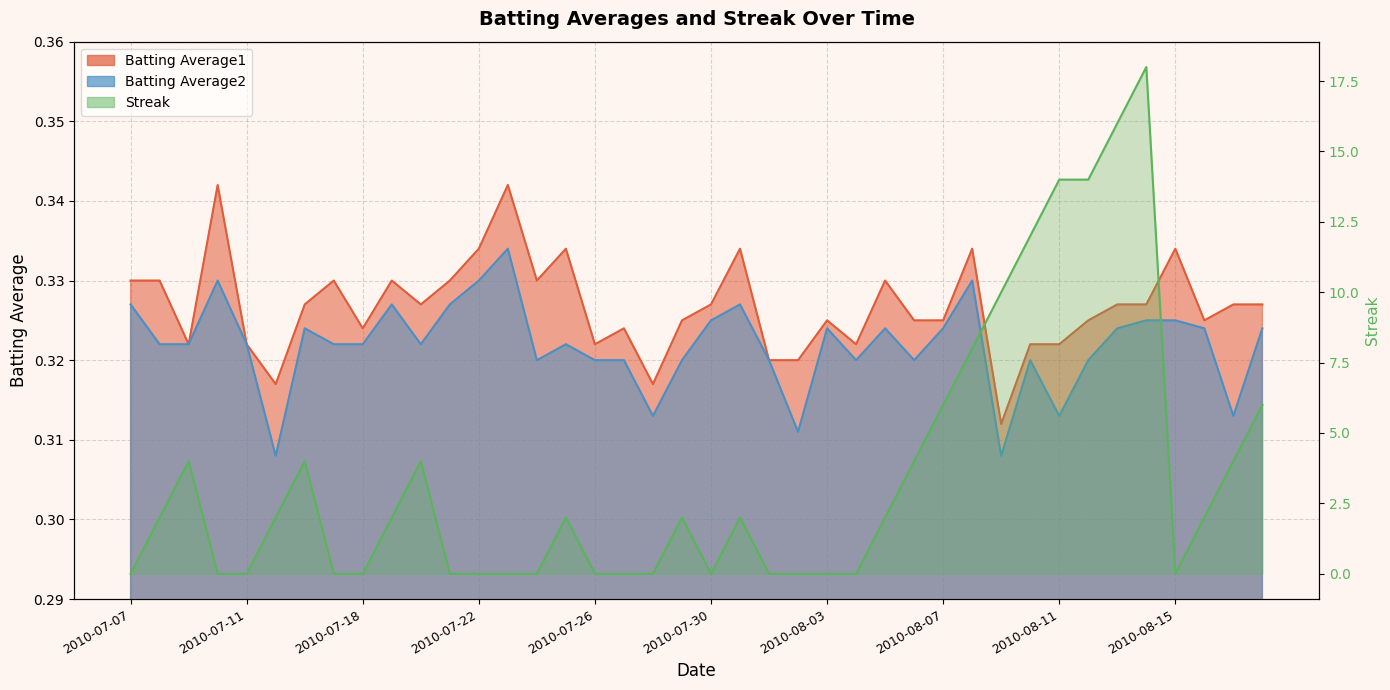

What is the label of the 36th point from the right?

2010-07-11